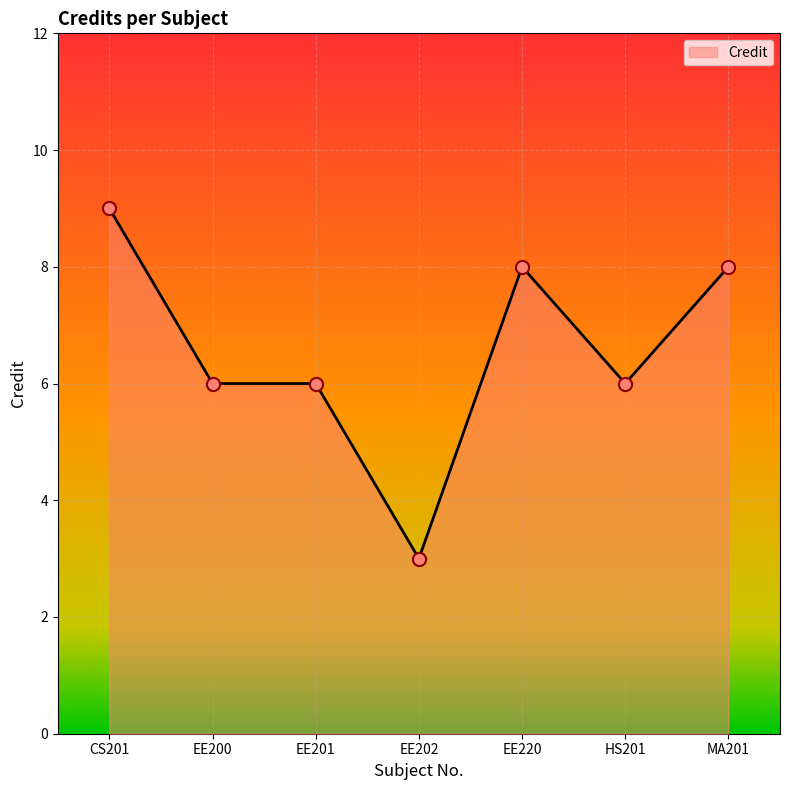

What is the ratio of the value at MA201 to the value at EE201?

1.3